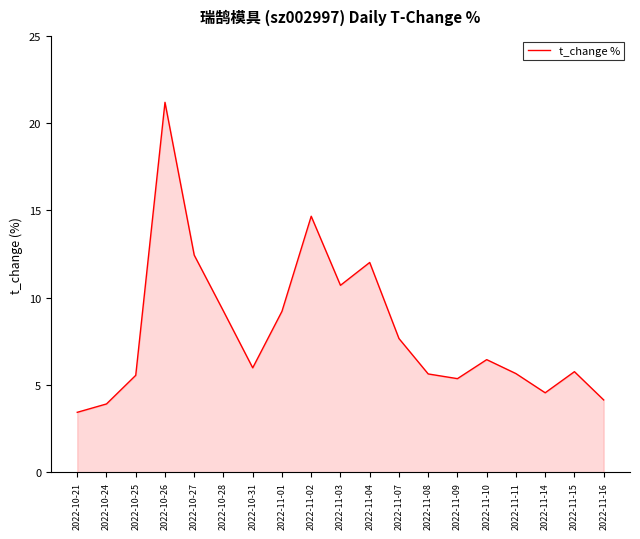

Does the chart display data point markers on the line(s)?

No